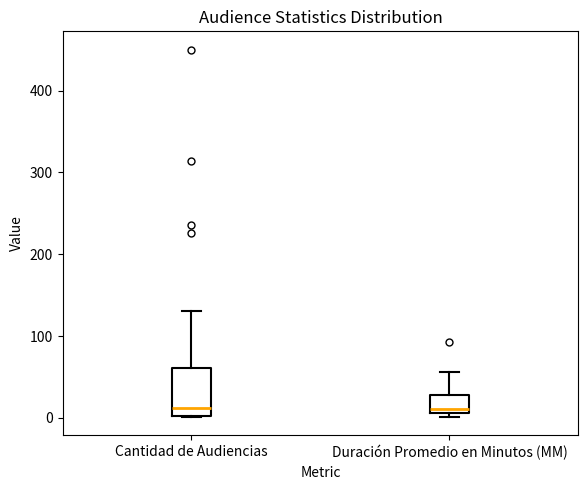

Reading left to right, read every box against the y-axis: the position of its median line, the range the box covers, and the ends of its whiskers. The values are not printed on the chart, so give them approximately, as read against the axis.

Cantidad de Audiencias: median 10, box 0 to 60, whiskers 0 to 130
Duración Promedio en Minutos (MM): median 10 (just above the box's lower edge), box 10 to 30, whiskers 0 to 60